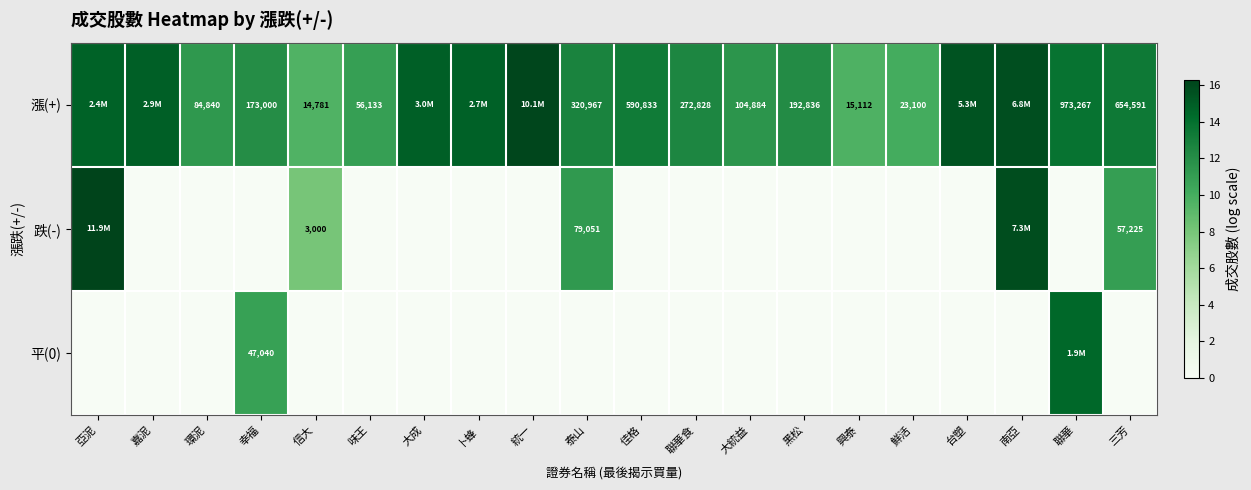

How many series are shown in this chart?

3